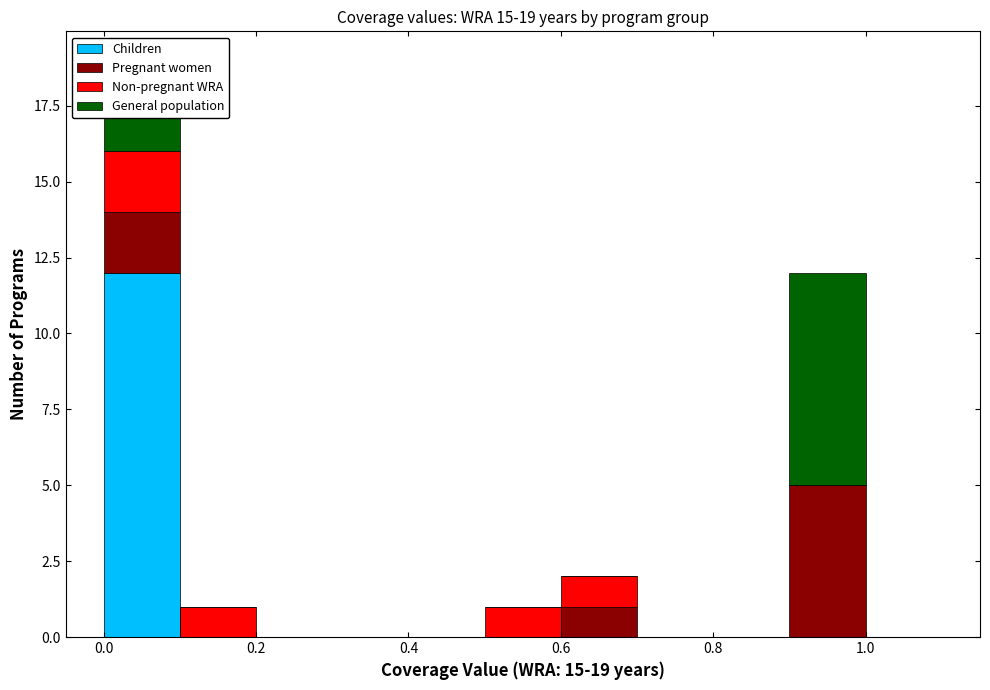

Which range on the x-axis has the tallest stacked bar (by total height)?

0.0 to 0.1